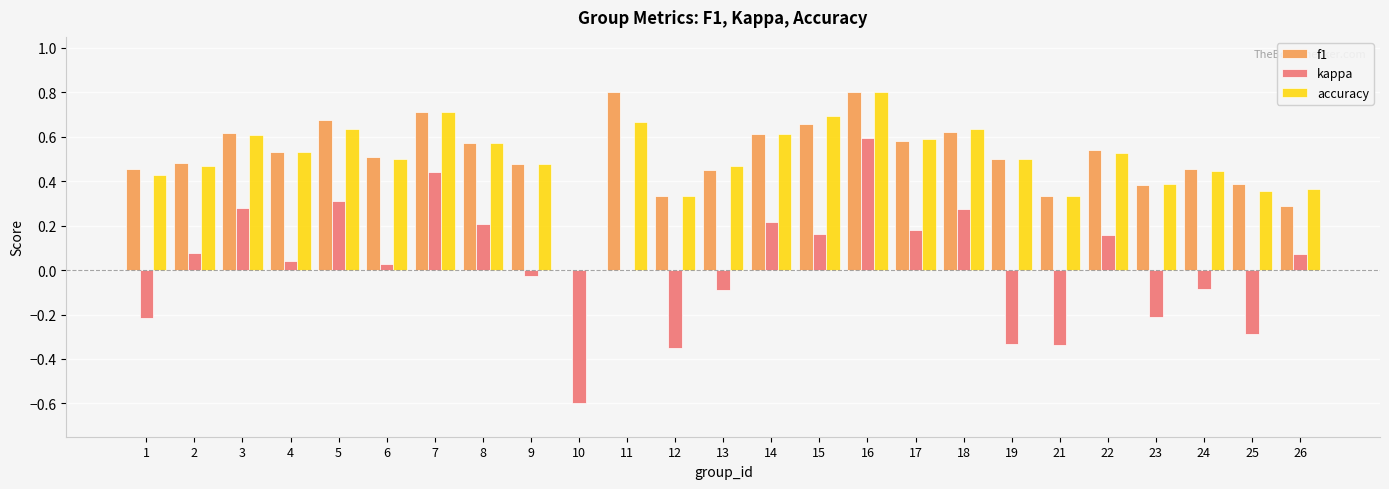

At which label does kappa reach its peak?

16